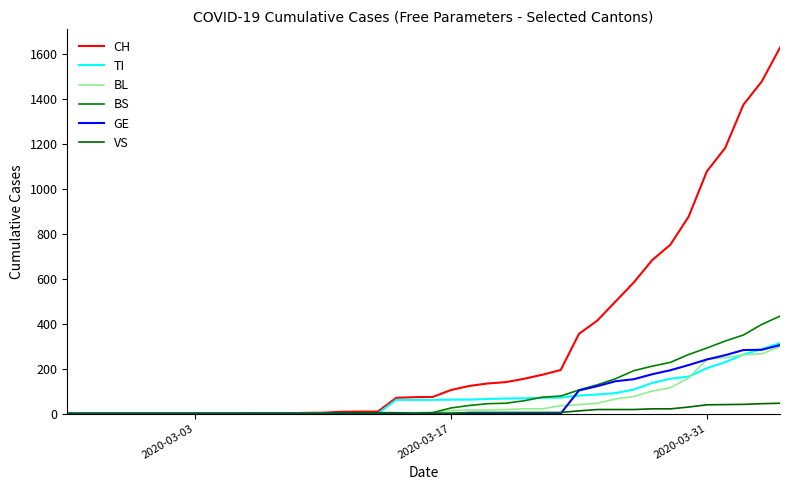

Which series has the largest total across all categories?

CH